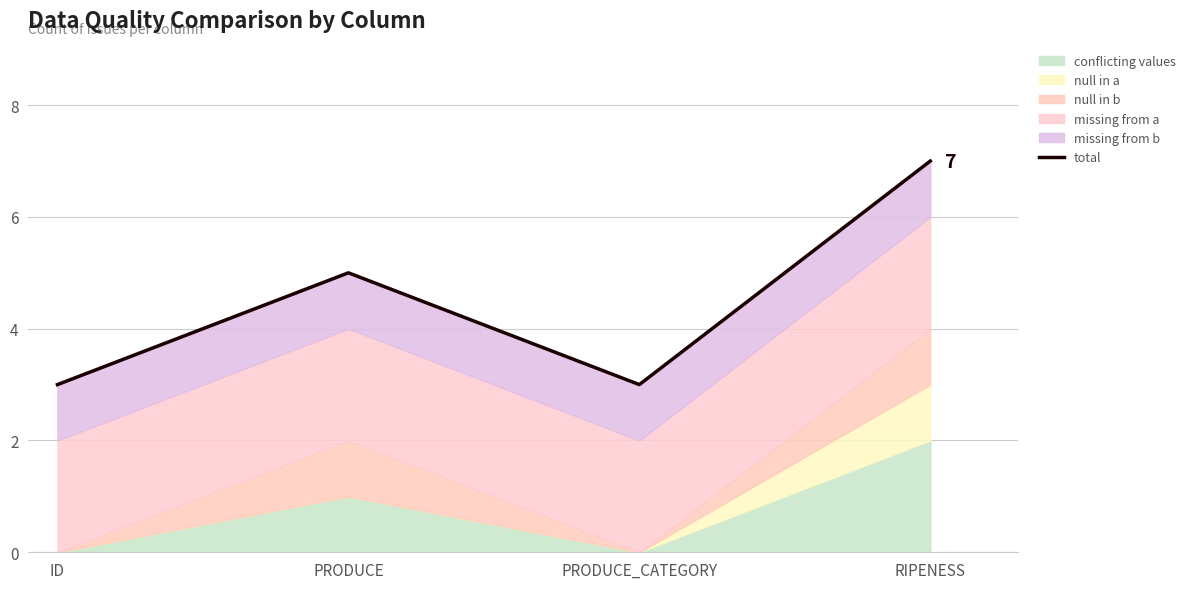

Approximately how many times larger is the value at RIPENESS compared to PRODUCE_CATEGORY?

2.3